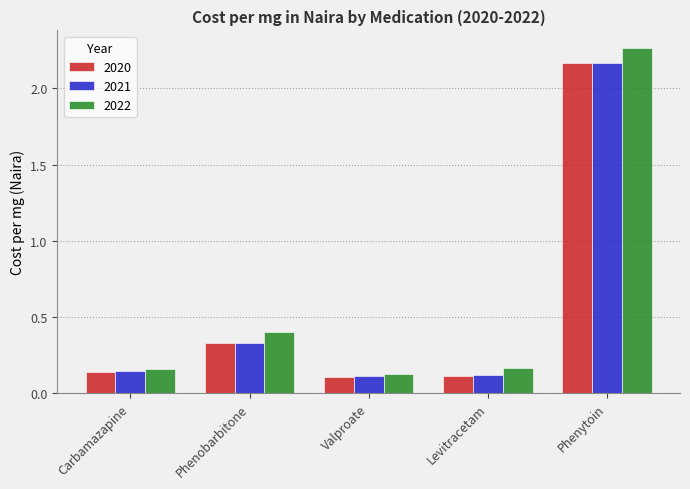

What is the sum of all 2022 values?

3.1